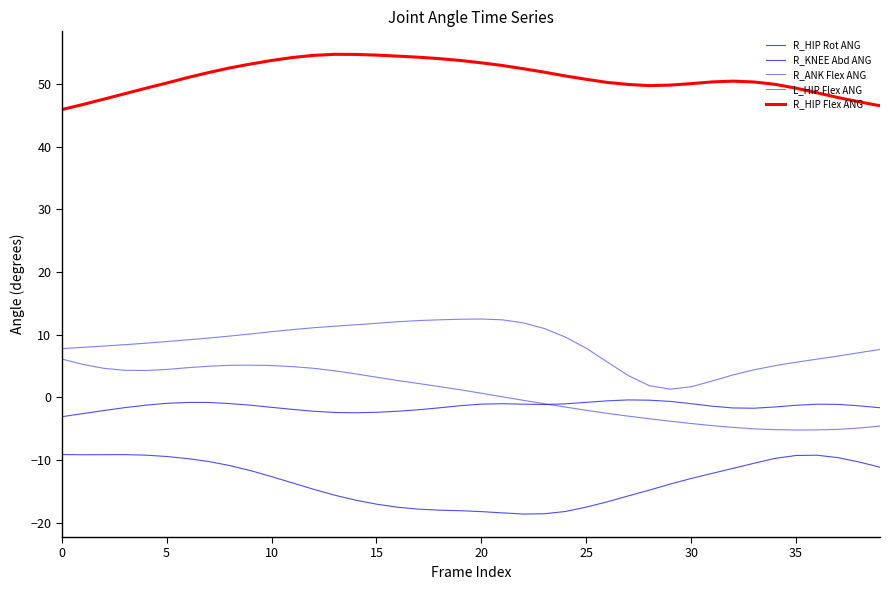

What is the minimum value shown in the chart?

-18.6